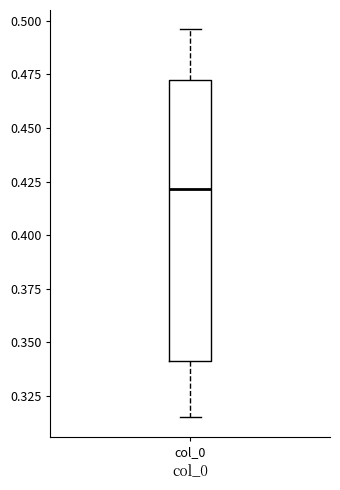

Transcribe this box plot: give where the median line is, the range the box spans, and where the two whiskers end, as read against the y-axis. The values are not printed on the chart, so give them approximately, as read against the axis.

median 0.420, box 0.340 to 0.470, whiskers 0.315 to 0.495